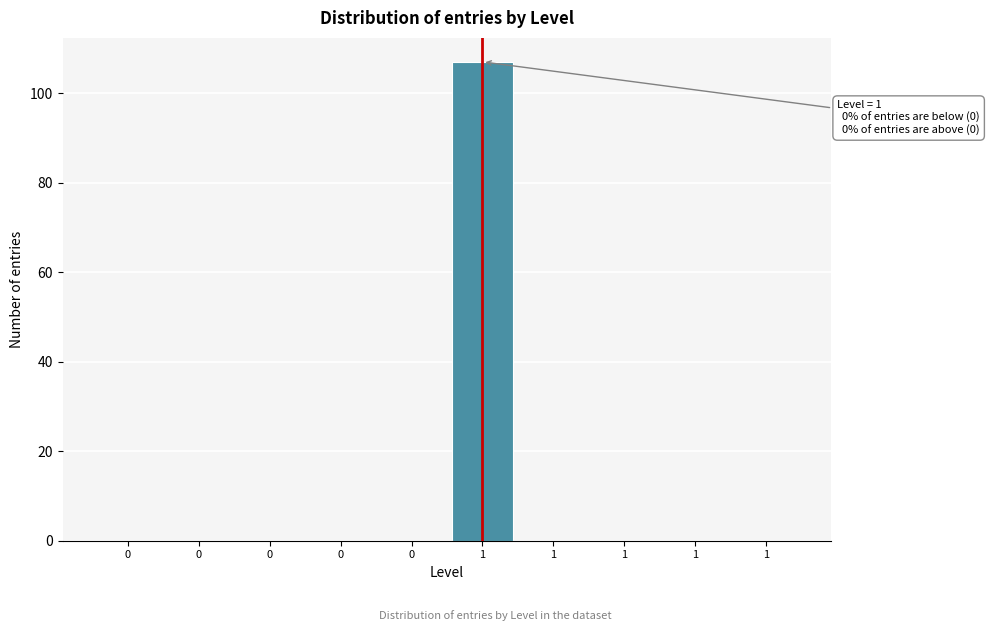

How many data points does each series have?

10